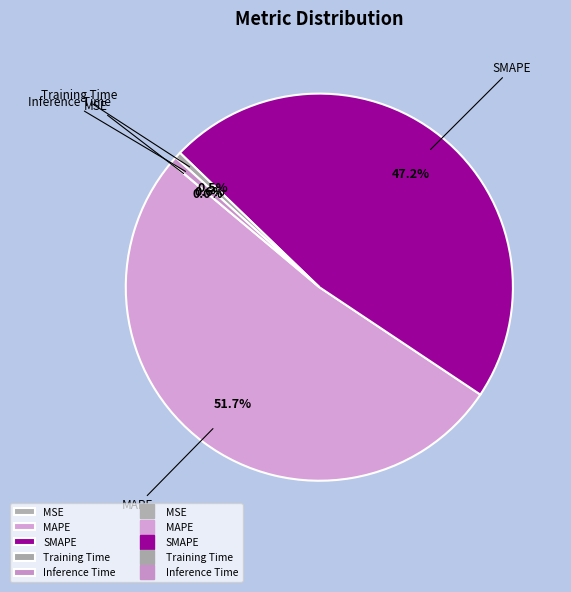

What is the largest slice in the pie chart?

MAPE